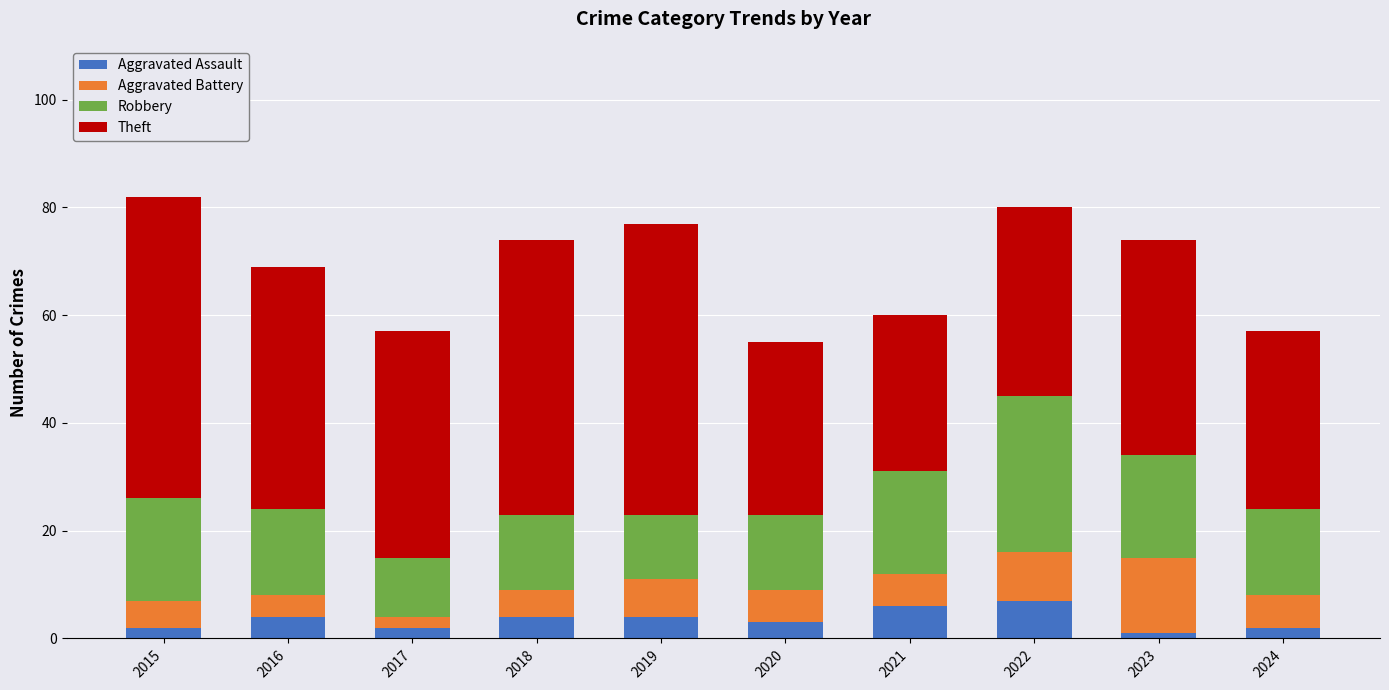

What is the maximum value for Aggravated Assault?

7